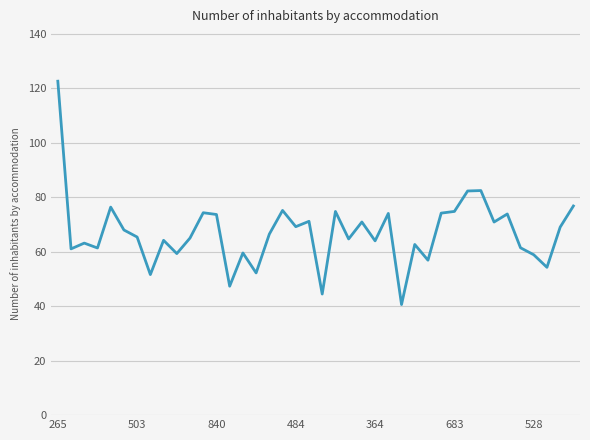

What is the greatest value displayed?

122.6